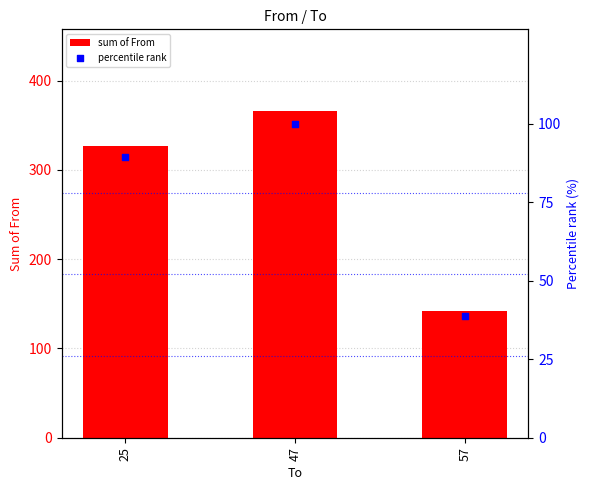

Which series has the largest total across all categories?

sum of From